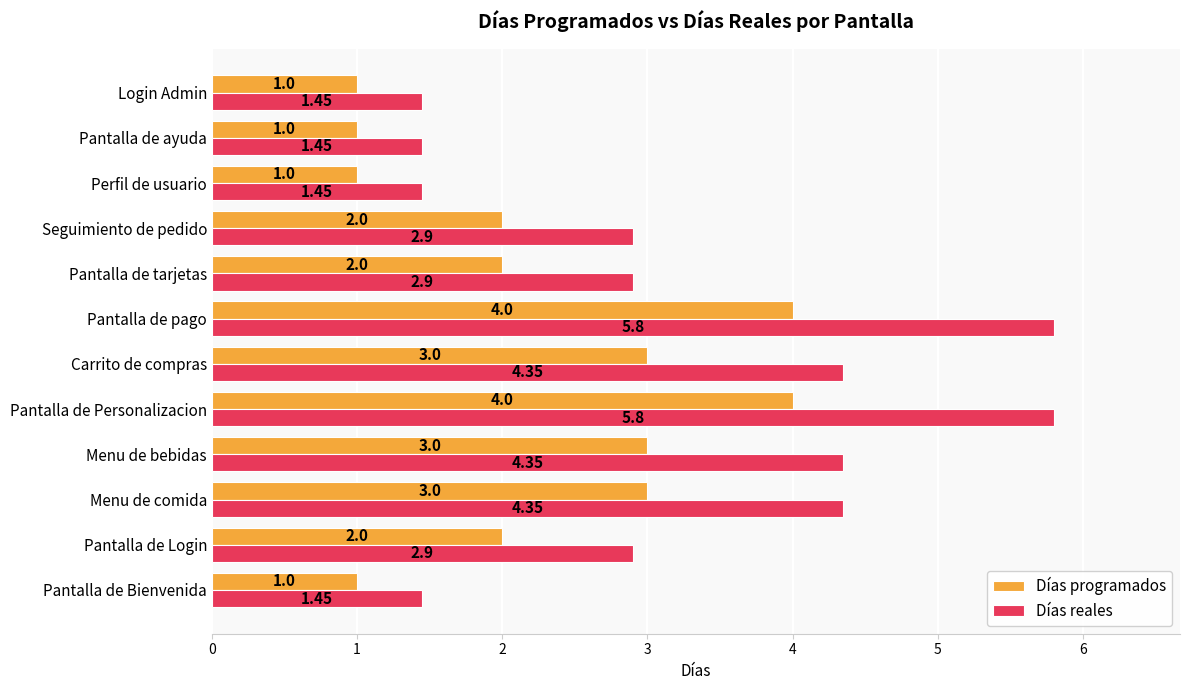

Which series has the largest total across all categories?

Días reales